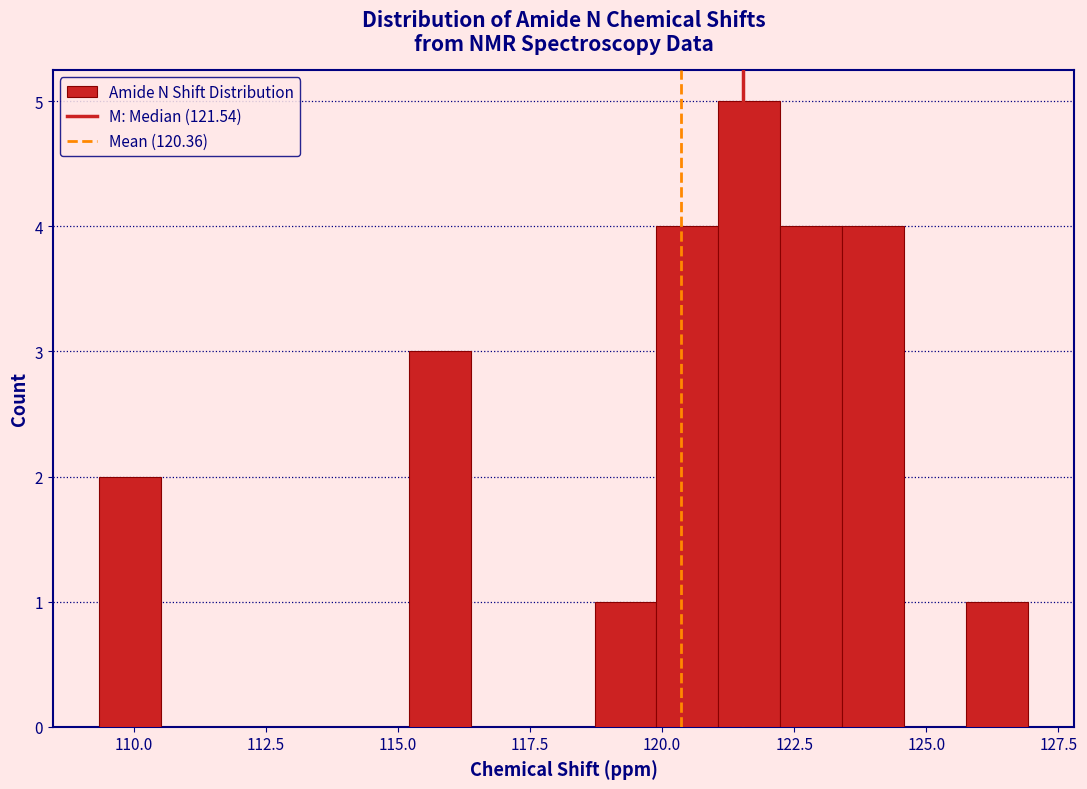

Around what value on the x-axis is the tallest bar? Give the approximate position of its centre, as read against the axis.

121.5